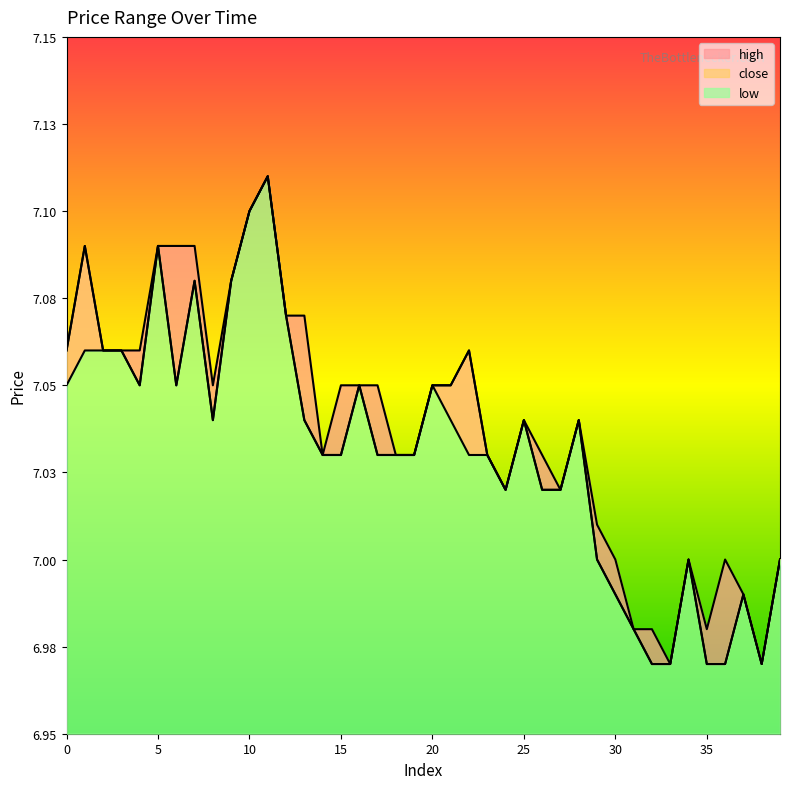

True or false: high and close intersect in this chart.

False